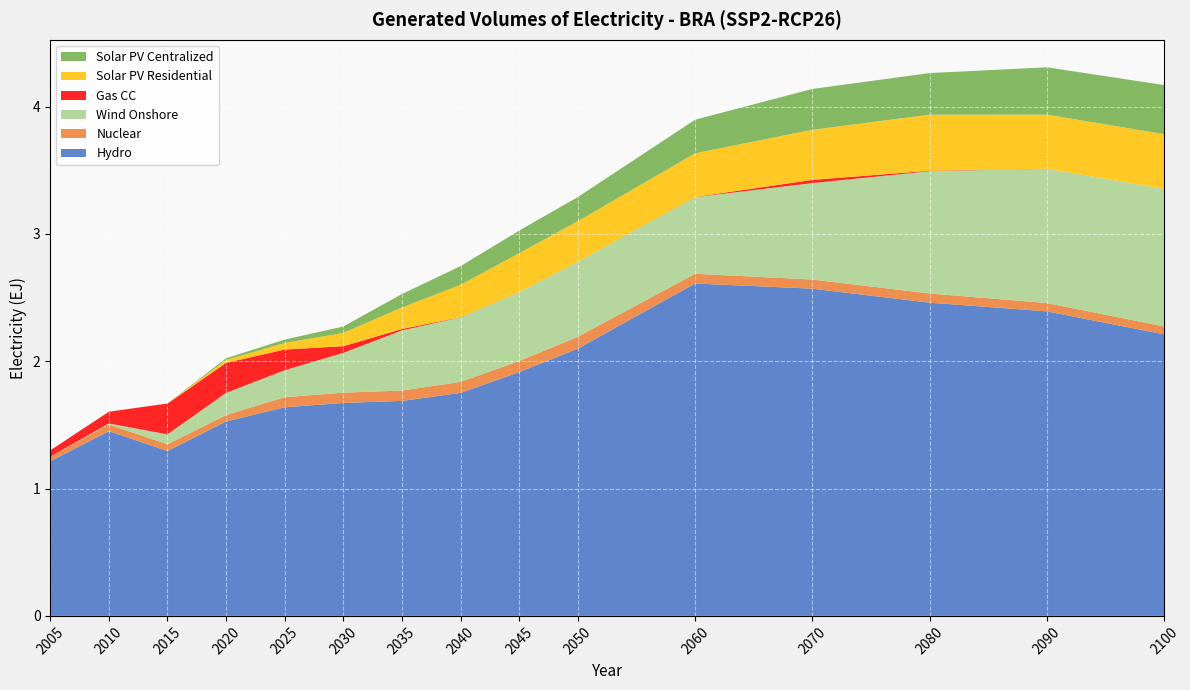

Reading left to right, list all the values displayed in this chart.

Hydro: 1.2	1.5	1.3	1.5	1.6	1.7	1.7	1.8	1.9	2.1	2.6	2.6	2.5	2.4	2.2
Nuclear: 0.0	0.1	0.1	0.1	0.1	0.1	0.1	0.1	0.1	0.1	0.1	0.1	0.1	0.1	0.1
Wind Onshore: 0.0	0.0	0.1	0.2	0.2	0.3	0.5	0.5	0.5	0.6	0.6	0.8	1.0	1.1	1.1
Gas CC: 0.0	0.1	0.2	0.2	0.2	0.1	0.0	0.0	0.0	0.0	0.0	0.0	0.0	0.0	0.0
Solar PV Residential: 0.0	0.0	0.0	0.0	0.1	0.1	0.2	0.3	0.3	0.3	0.3	0.4	0.4	0.4	0.4
Solar PV Centralized: 0.0	0.0	0.0	0.0	0.0	0.1	0.1	0.1	0.2	0.2	0.3	0.3	0.3	0.4	0.4